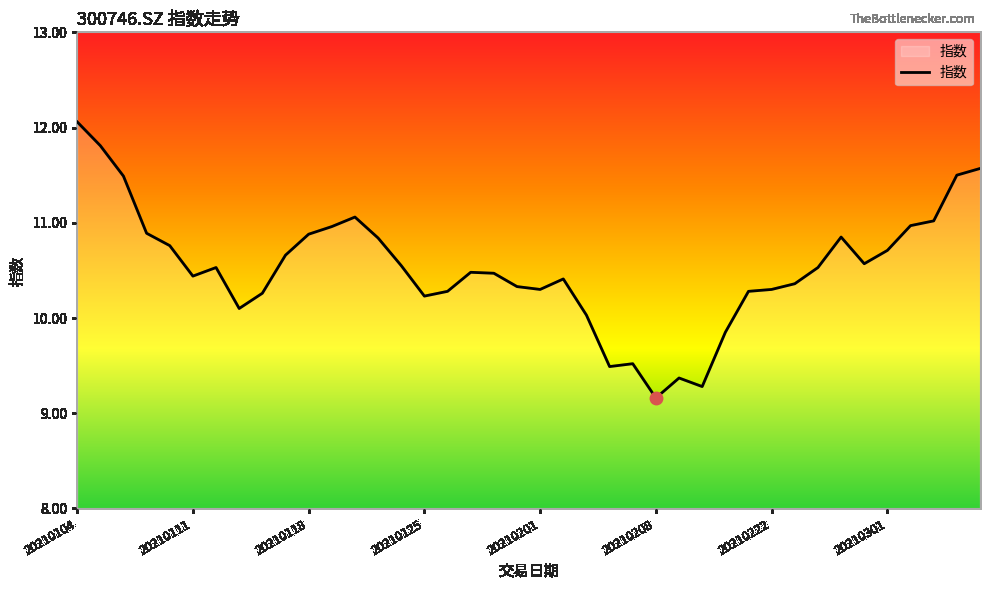

What is the minimum value shown in the chart?

9.2